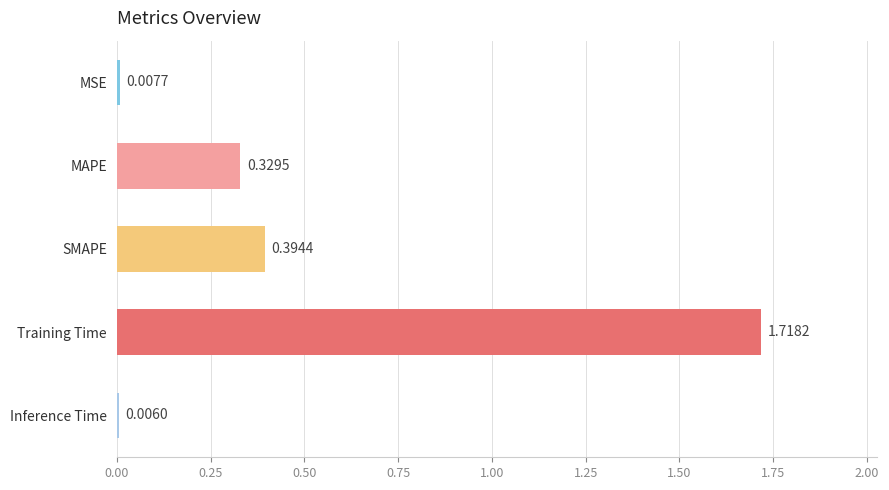

What is the sum of all values?

2.5